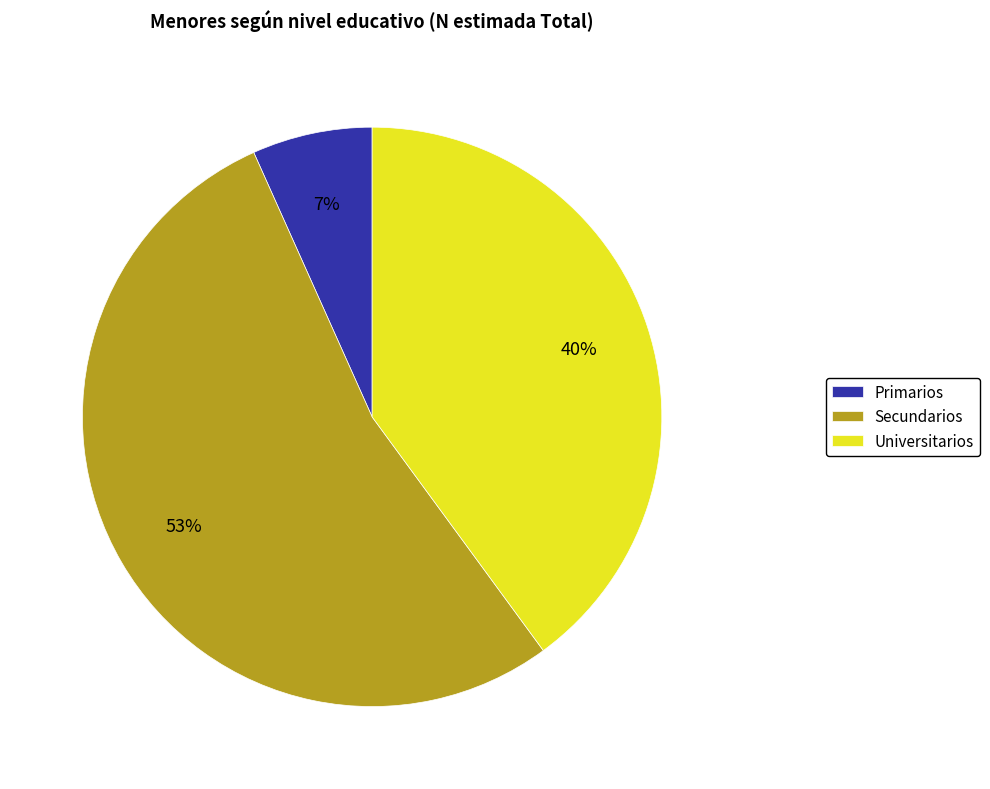

Which slice is the largest?

Secundarios